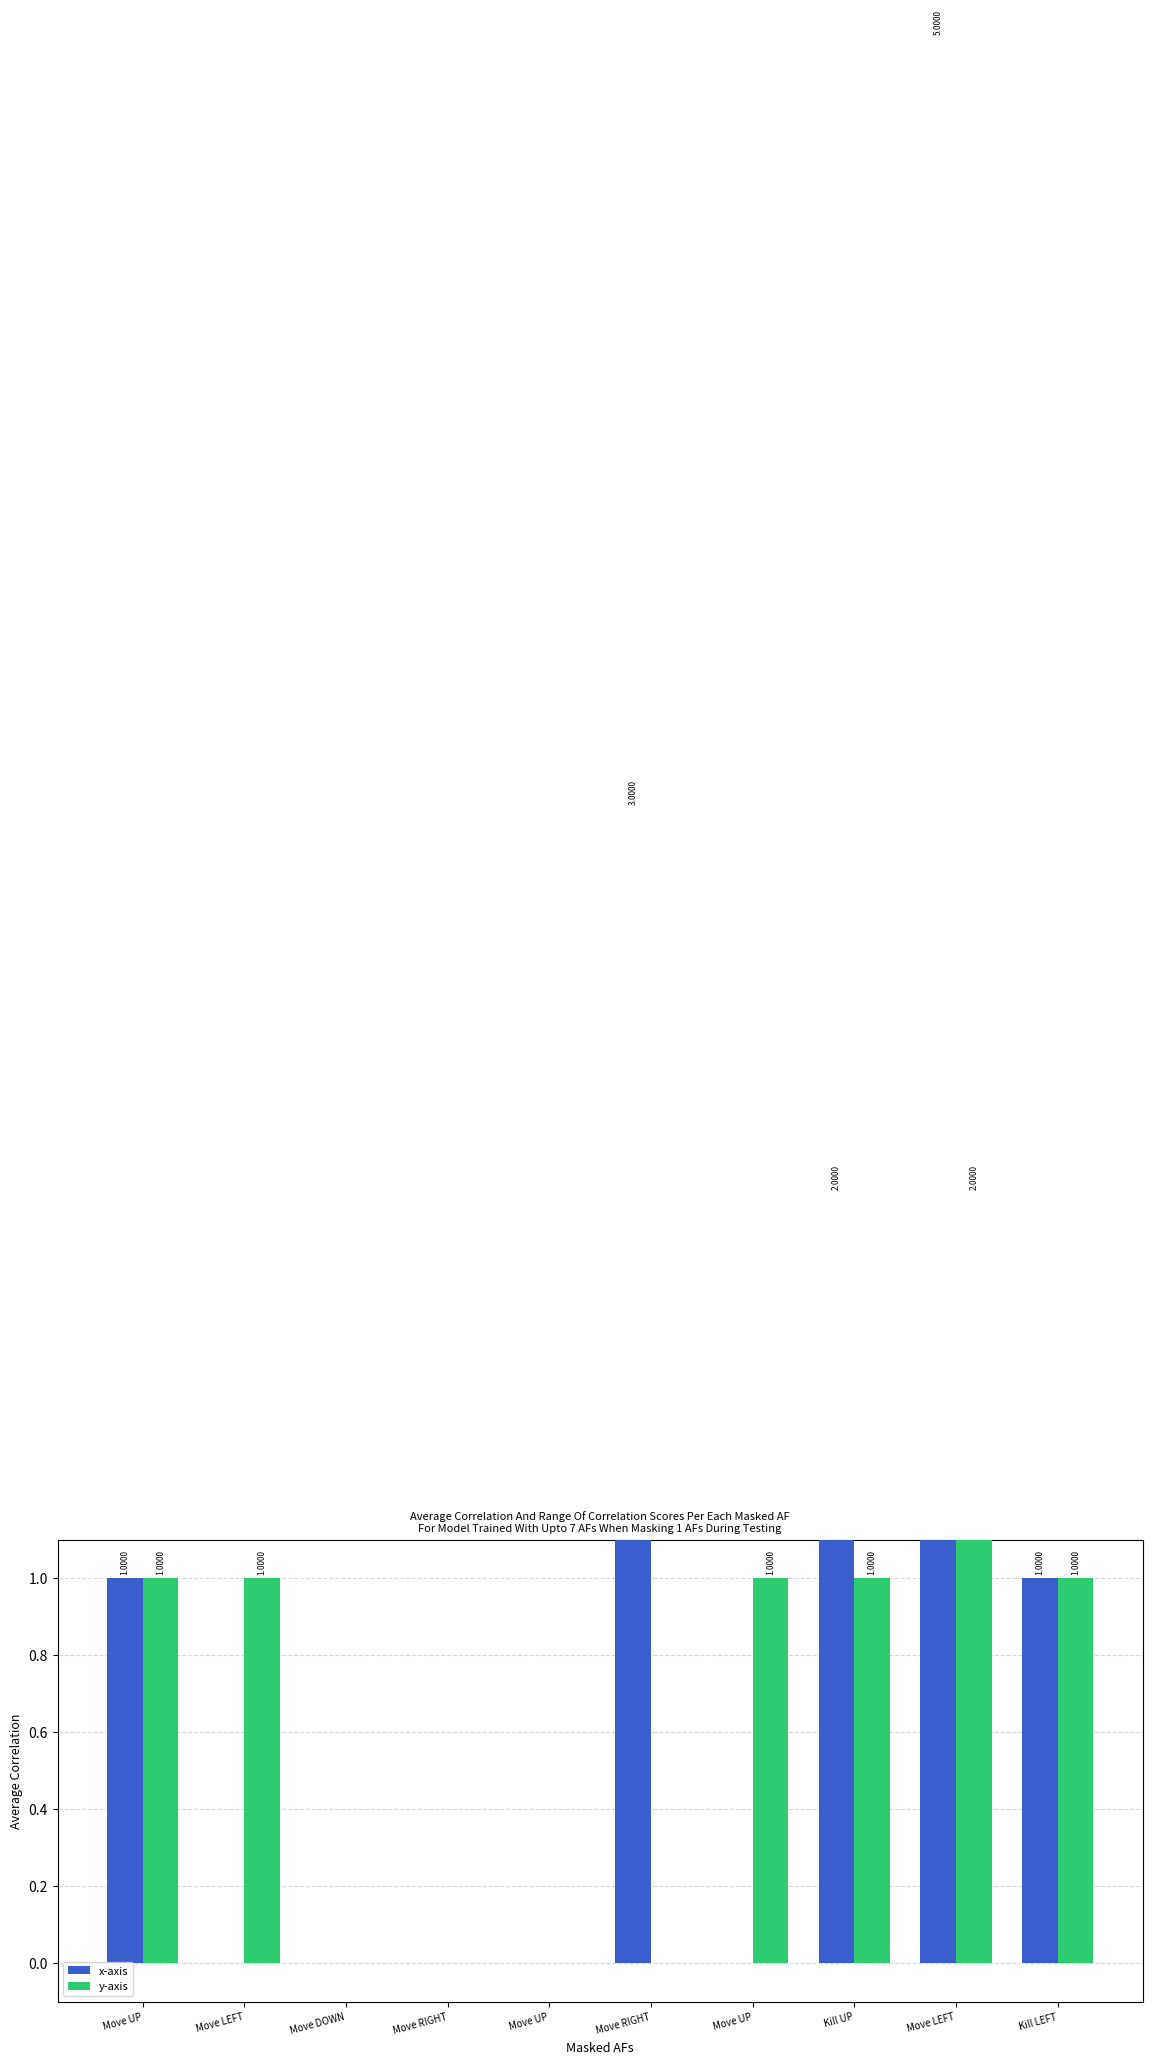

What is the difference between the y-axis values at Move LEFT and Move LEFT?

1